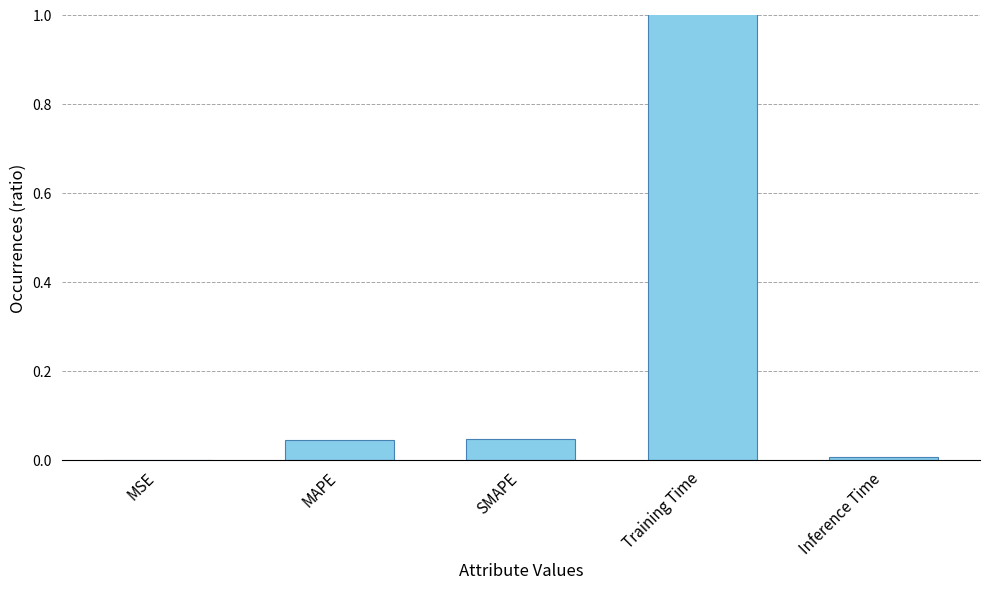

The value at Training Time is 1.7. True or false?

True